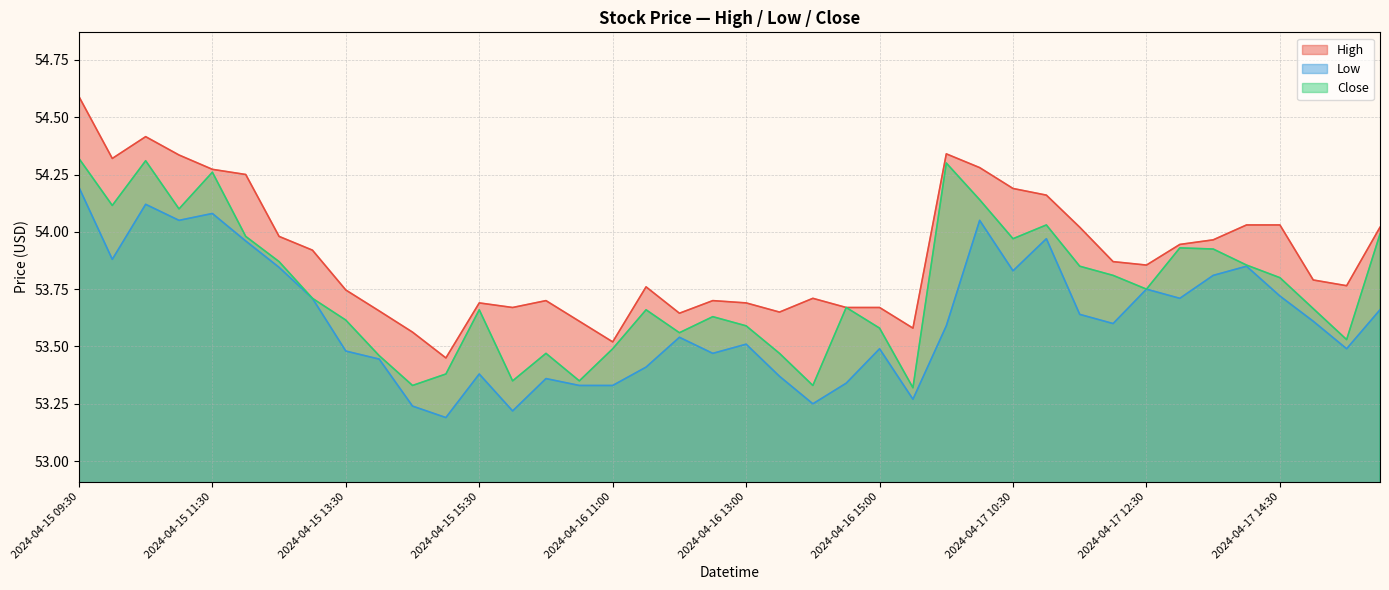

What position from the right is 2024-04-17 12:30?

8